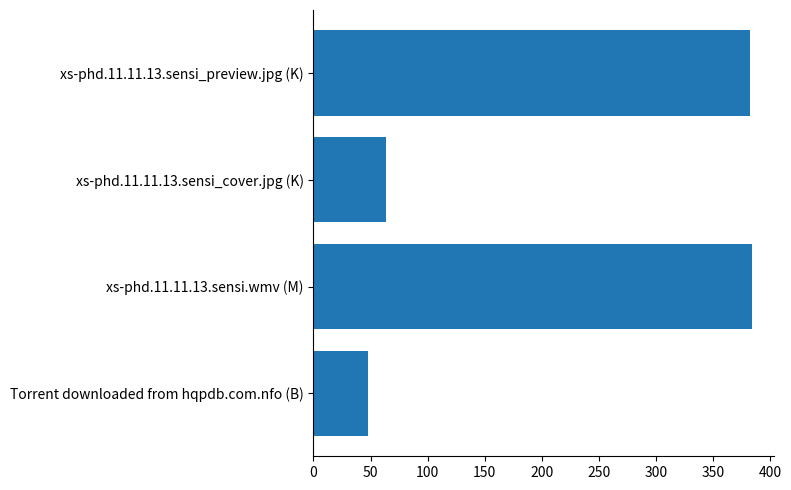

What is the sum of all values?

878.7